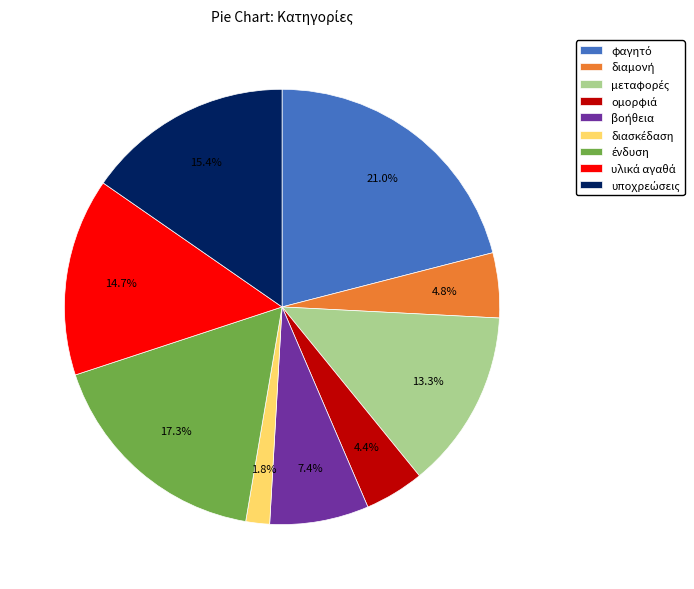

Is there a majority slice in this chart?

No